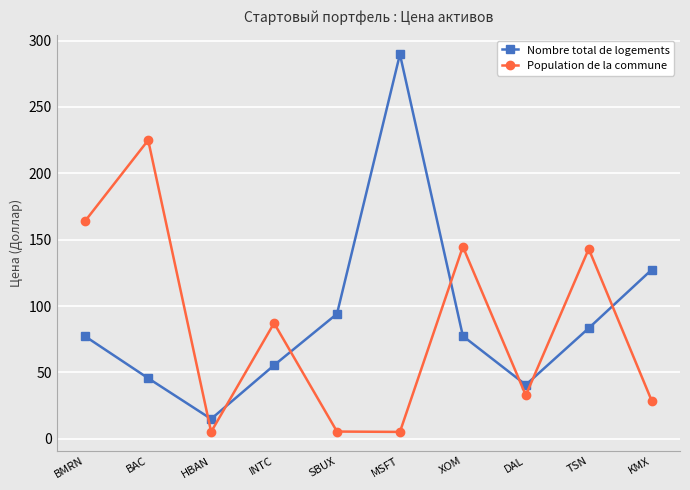

How many values in the Nombre total de logements series are below 77?

4